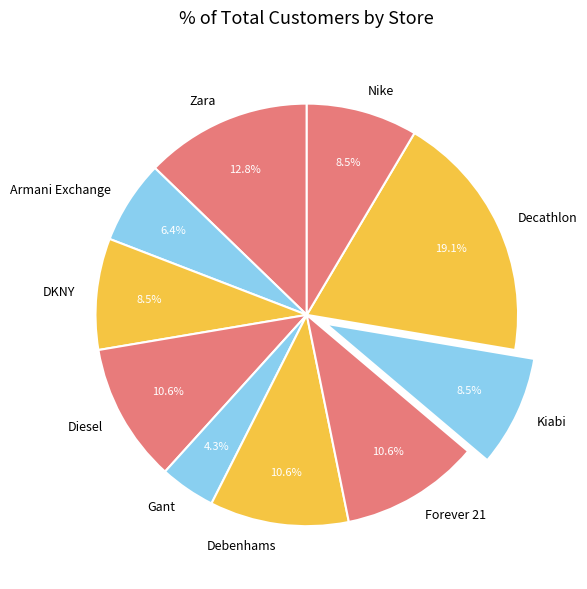

Which slice is the largest?

Decathlon